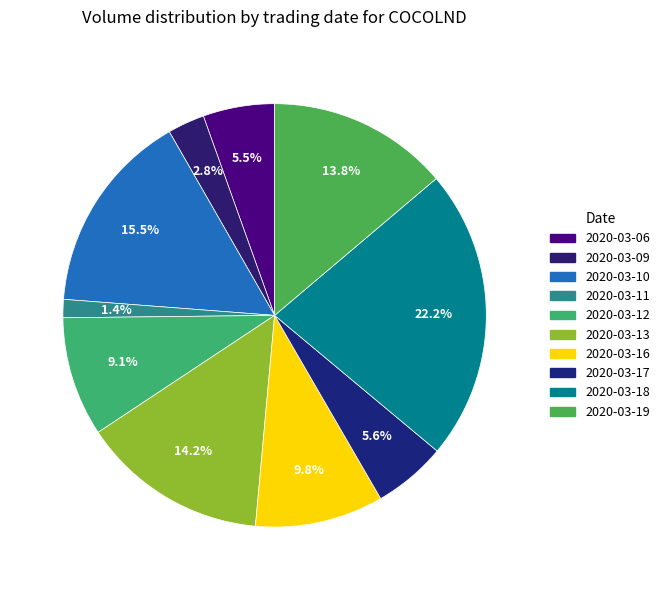

What percentage is NOT represented by 2020-03-10?

84.5%